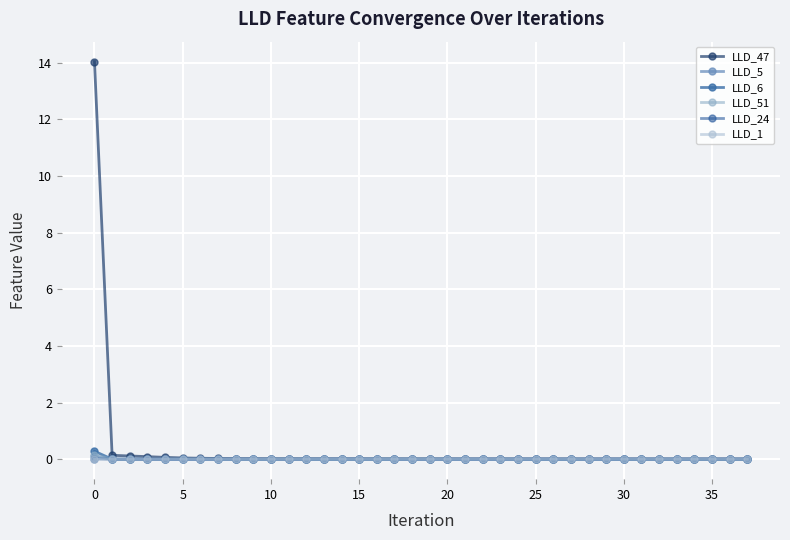

After their last crossing, which series has the higher values: LLD_5 or LLD_6?

LLD_5